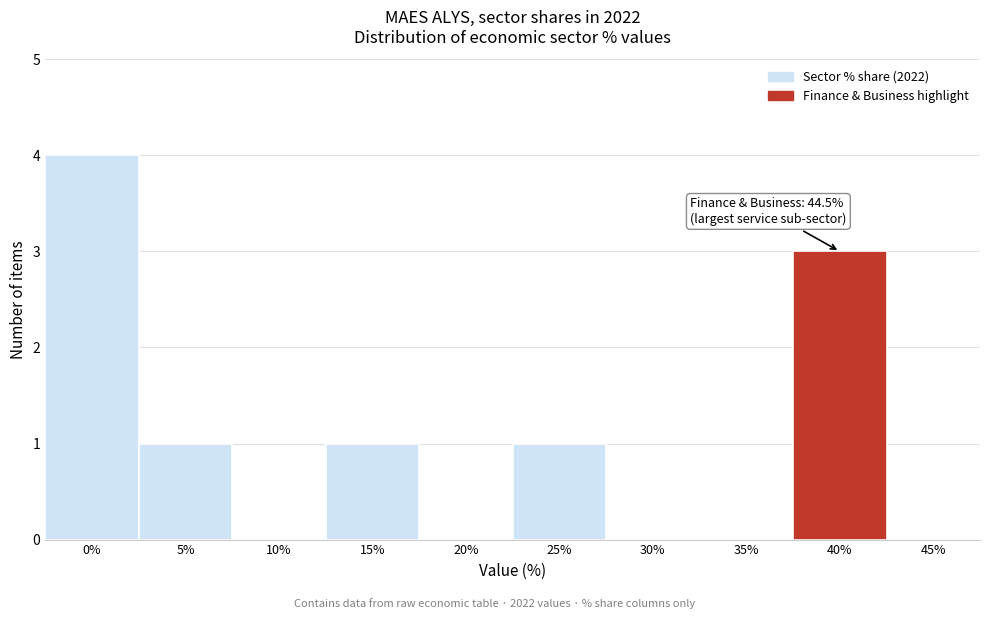

Reading right to left, transcribe all the data shown in this chart.

45%=0	40%=3	35%=0	30%=0	25%=1	20%=0	15%=1	10%=0	5%=1	0%=4